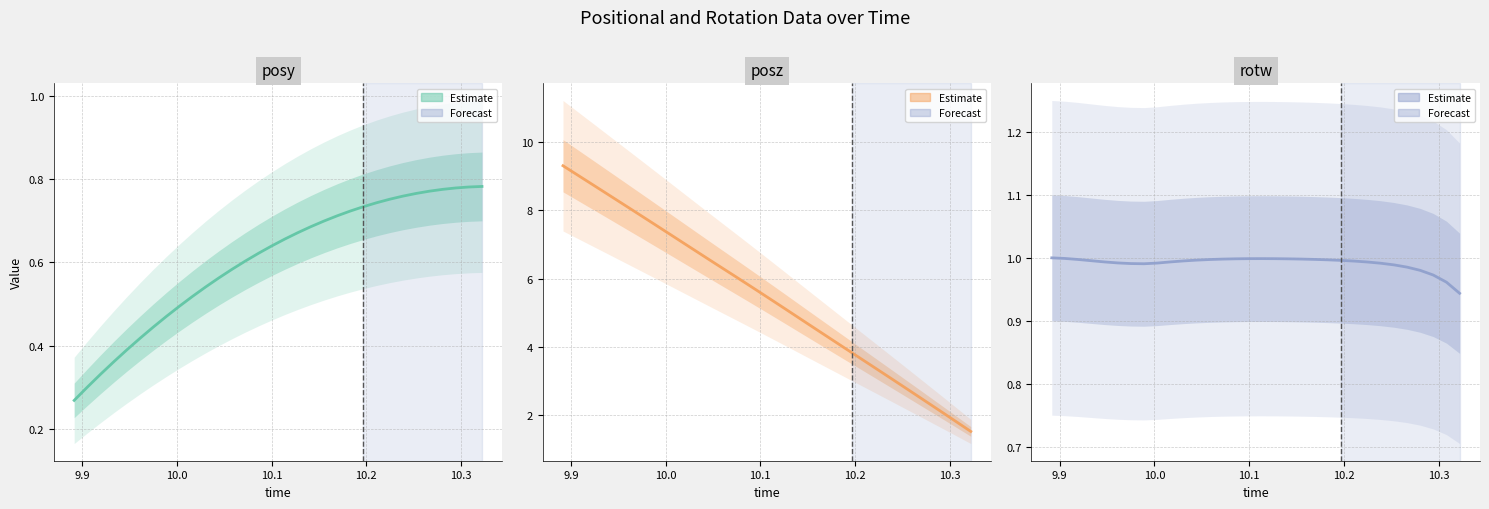

Rank the series by their maximum value, from highest to lowest.

posz, rotw, posy